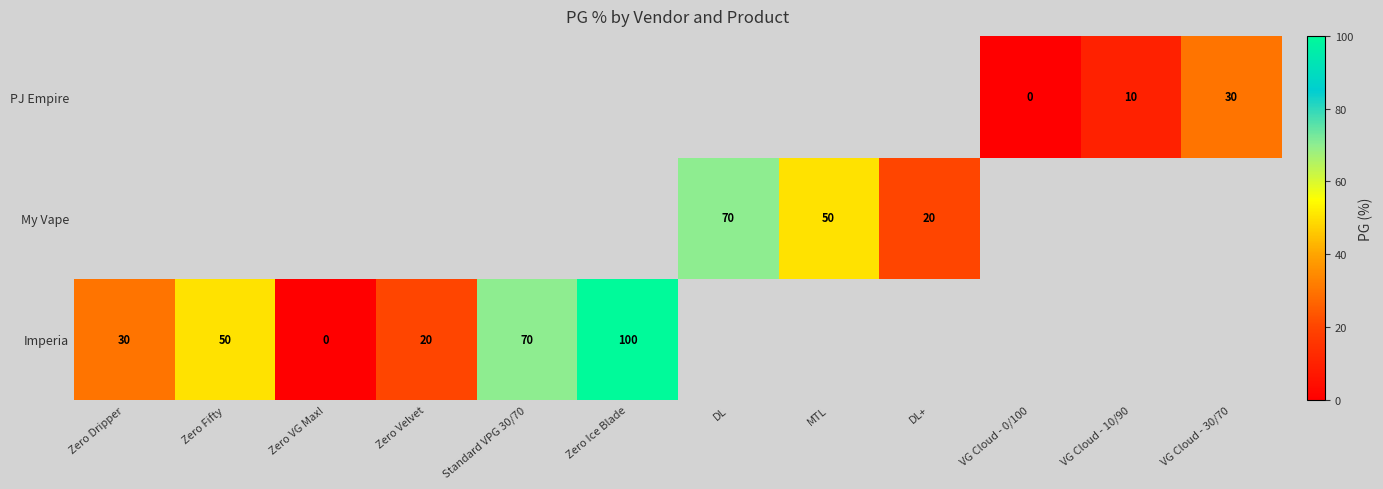

What is the maximum value shown in the chart?

100.0